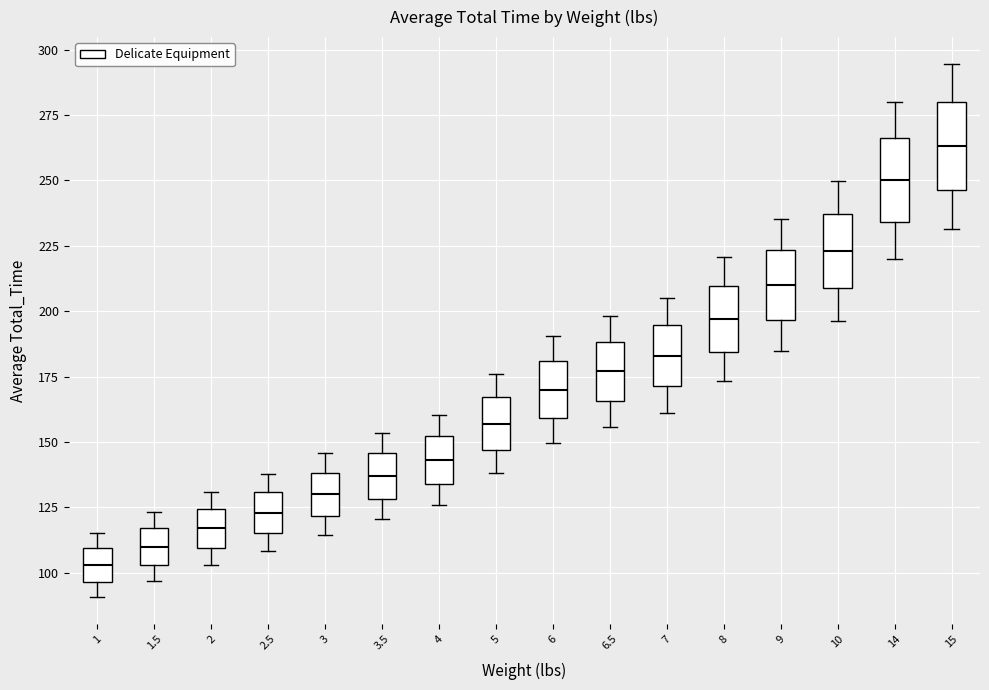

Reading left to right, read every box against the y-axis: the position of its median line, the range the box covers, and the ends of its whiskers. The values are not printed on the chart, so give them approximately, as read against the axis.

1: median 105, box 95 to 110, whiskers 90 to 115
1.5: median 110, box 105 to 115, whiskers 95 to 125
2: median 115, box 110 to 125, whiskers 105 to 130
2.5: median 125, box 115 to 130, whiskers 110 to 140
3: median 130, box 120 to 140, whiskers 115 to 145
3.5: median 135, box 130 to 145, whiskers 120 to 155
4: median 145, box 135 to 150, whiskers 125 to 160
5: median 155, box 145 to 165, whiskers 140 to 175
6: median 170, box 160 to 180, whiskers 150 to 190
6.5: median 175, box 165 to 190, whiskers 155 to 200
7: median 185, box 170 to 195, whiskers 160 to 205
8: median 195, box 185 to 210, whiskers 175 to 220
9: median 210, box 195 to 225, whiskers 185 to 235
10: median 225, box 210 to 235, whiskers 195 to 250
14: median 250, box 235 to 265, whiskers 220 to 280
15: median 265, box 245 to 280, whiskers 230 to 295